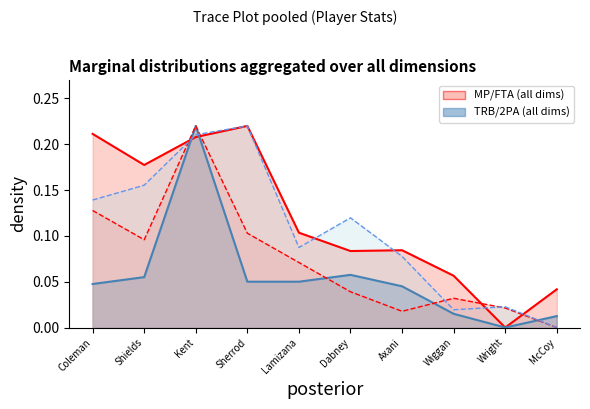

Which category has the lowest value in the TRB series?

Wright